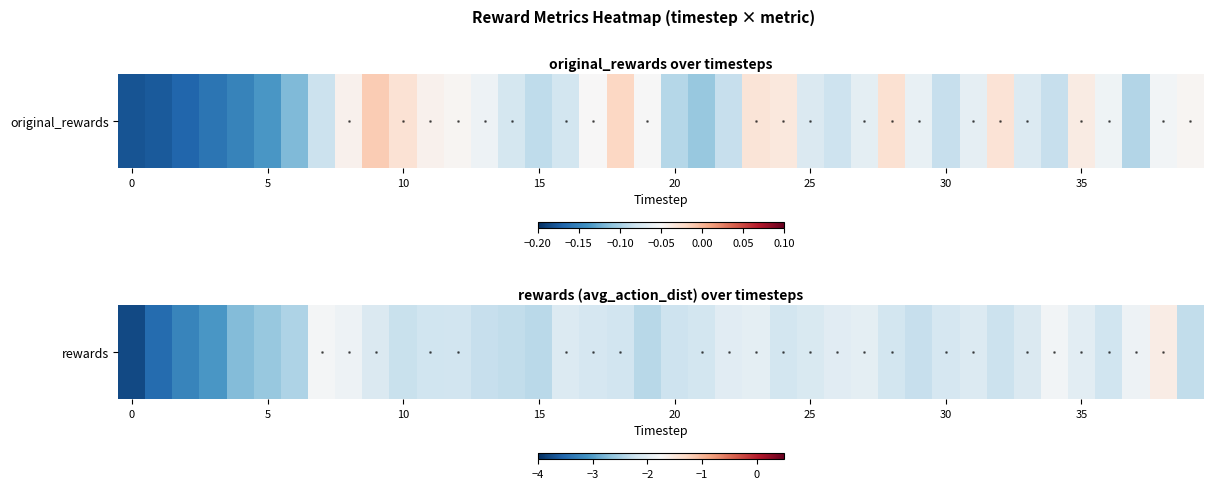

How many data points are less than -2?

31